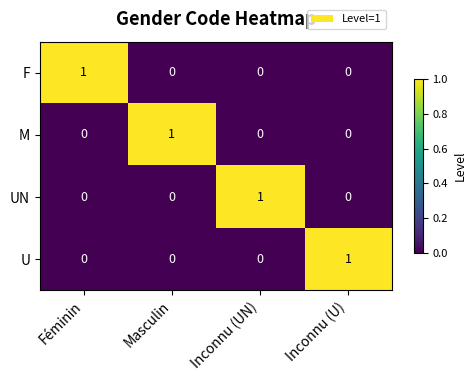

Count the F values in the range 0 to 1.

4